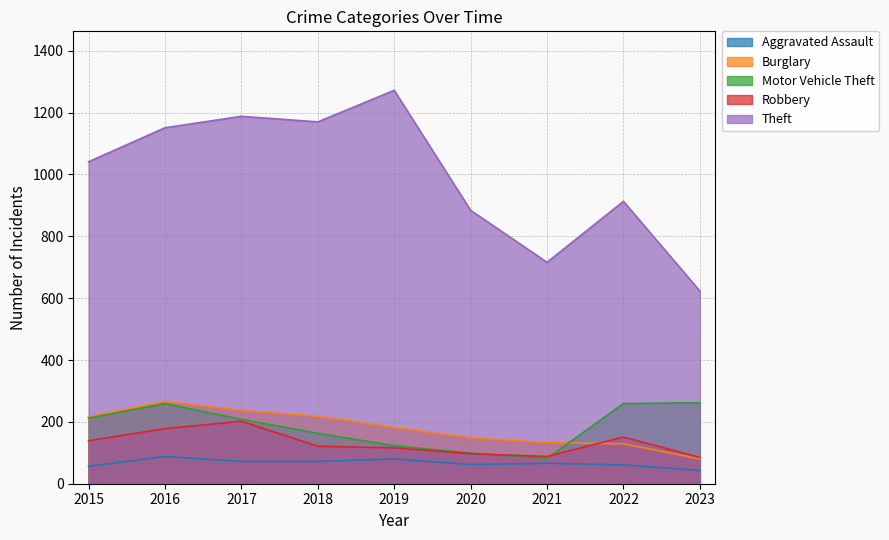

Where is the first local maximum for Robbery?

2017